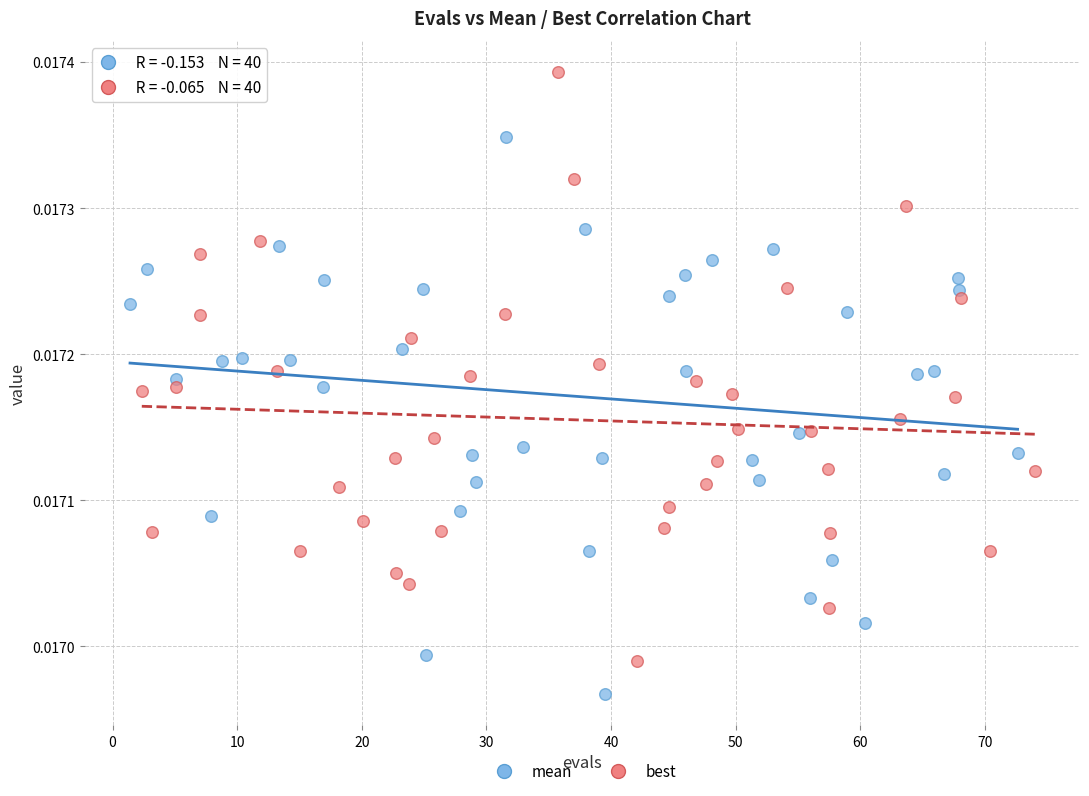

What are all the series names shown in the legend?

mean, best